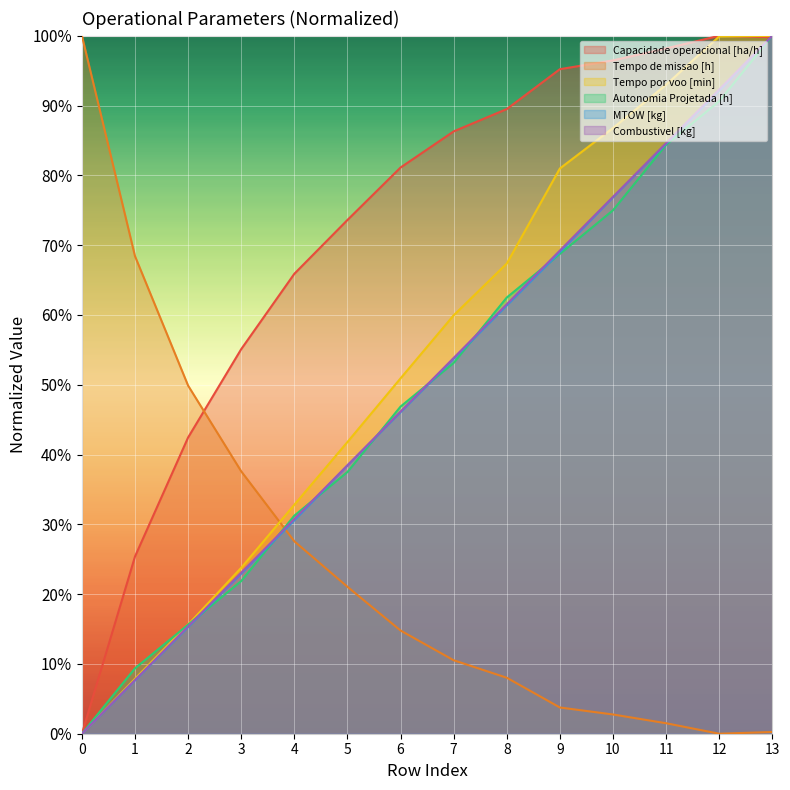

How many lines are shown in the chart?

6